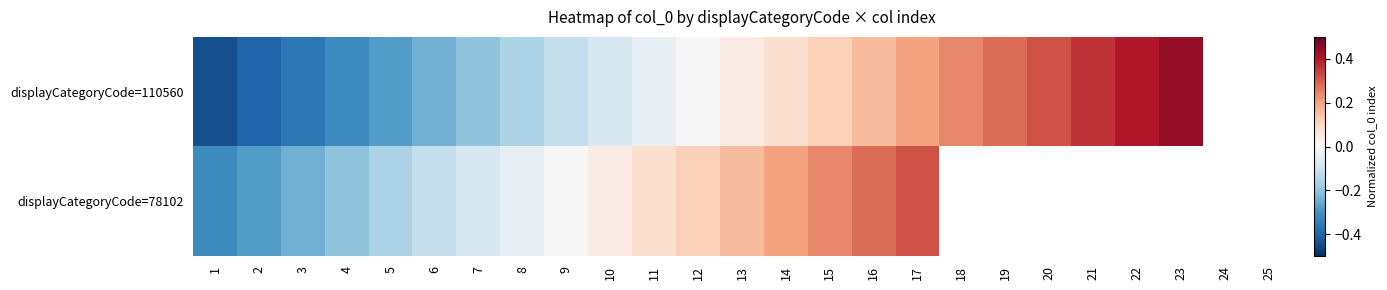

What is the highest value of the displayCategoryCode=110560 series?

0.4